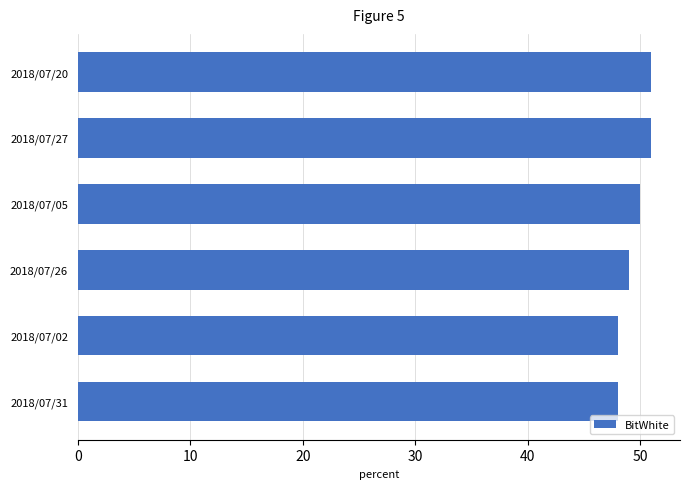

What is the difference between the maximum and minimum values?

3